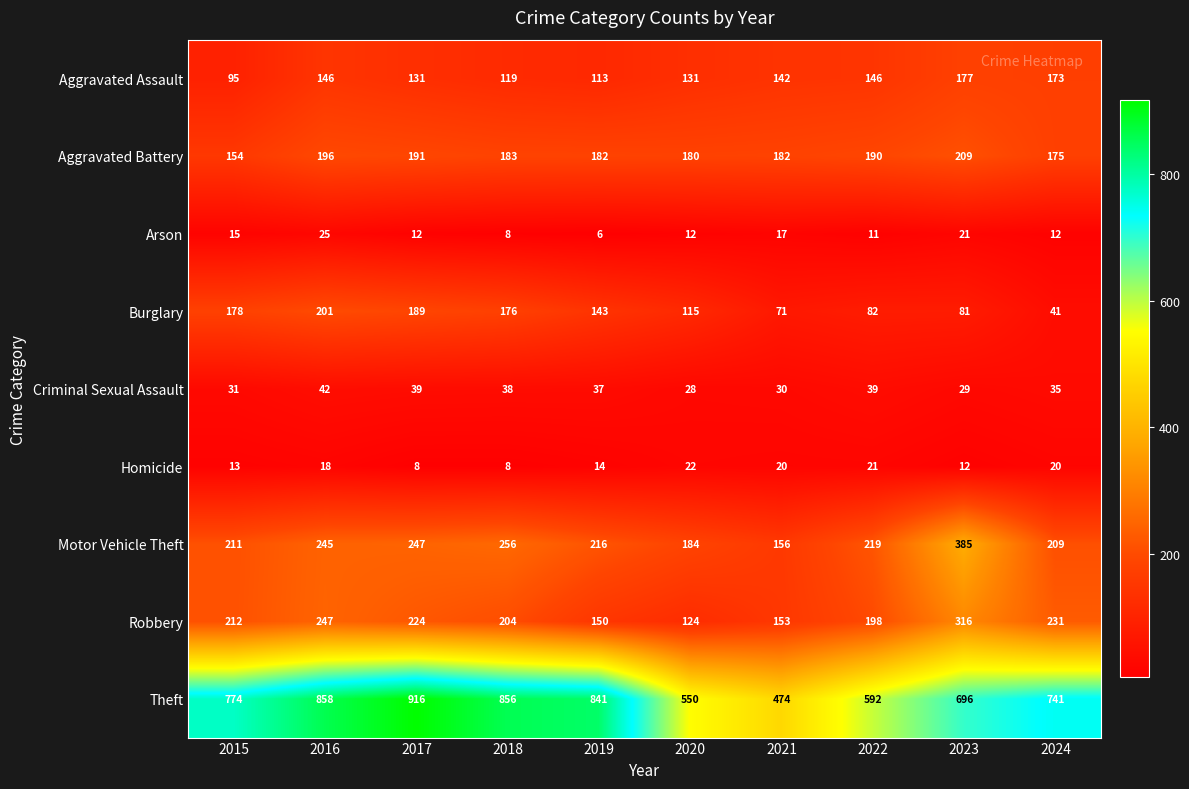

Is it true that Arson equals 25 at 2016?

True